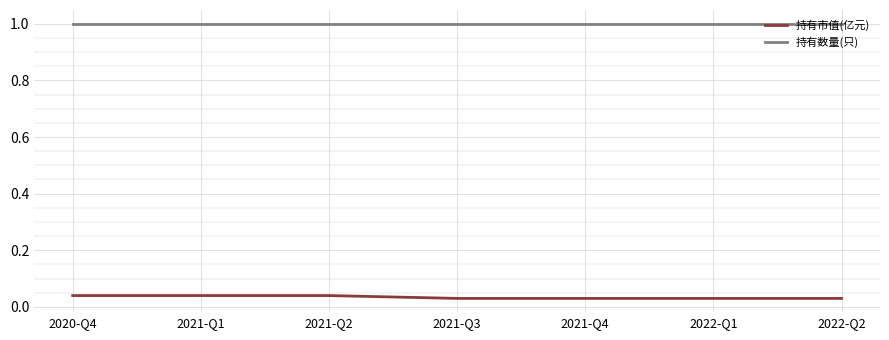

Which series has the largest total across all categories?

持有数量(只)